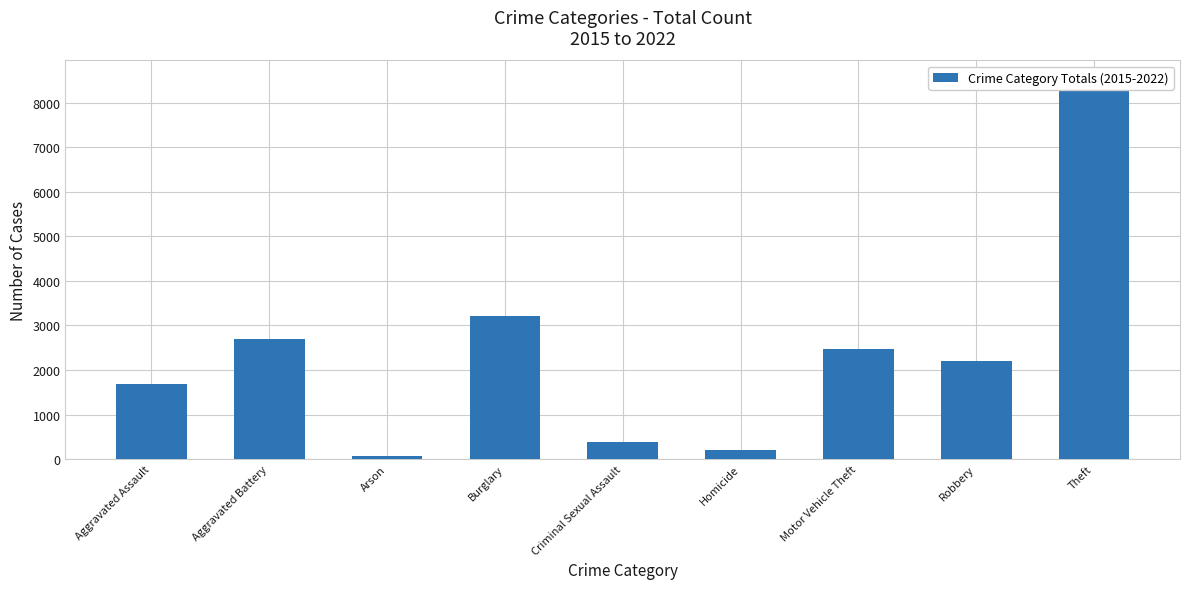

What is the maximum value shown in the chart?

8521